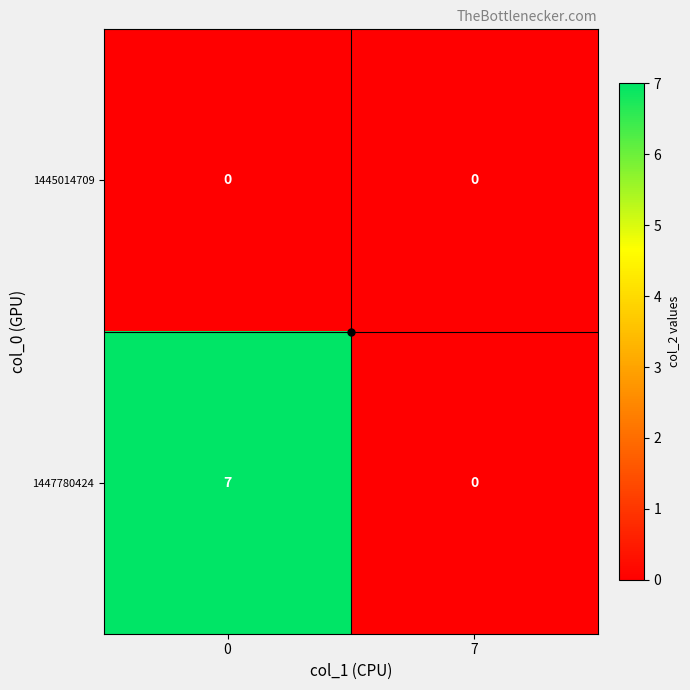

Is it true that 1447780424 equals 7 at 0?

True